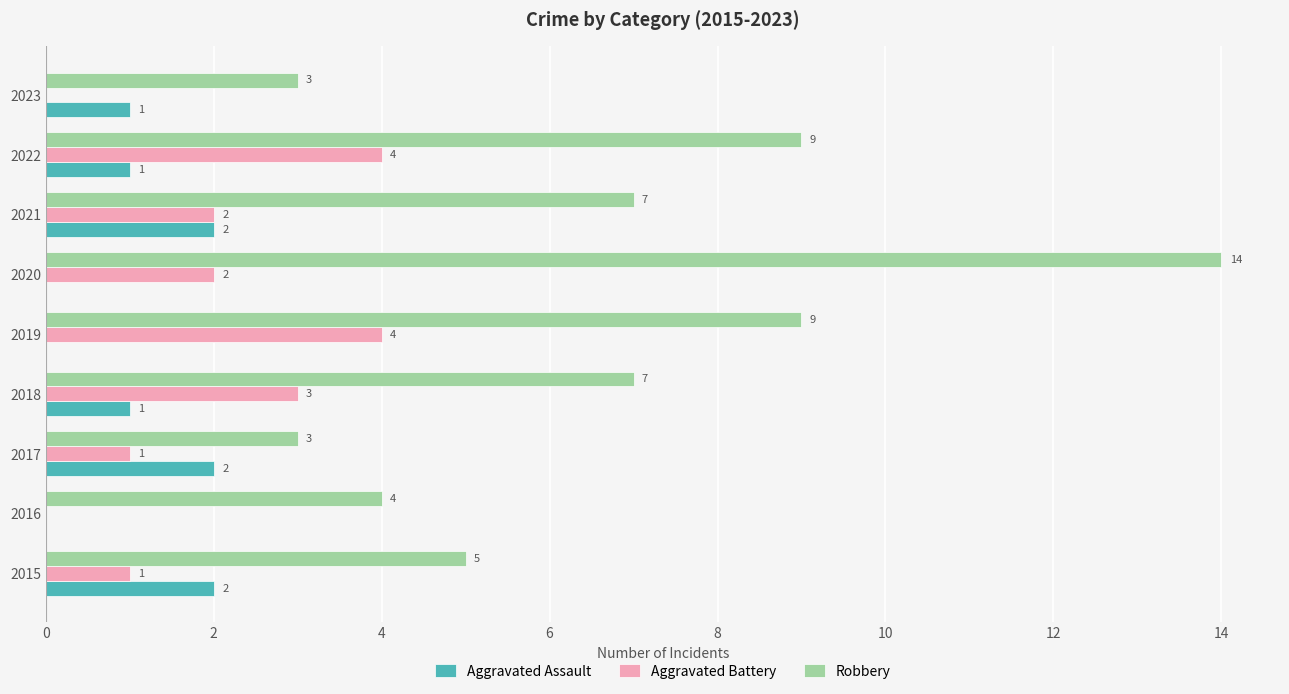

What are all the series names shown in the legend?

Aggravated Assault, Aggravated Battery, Robbery